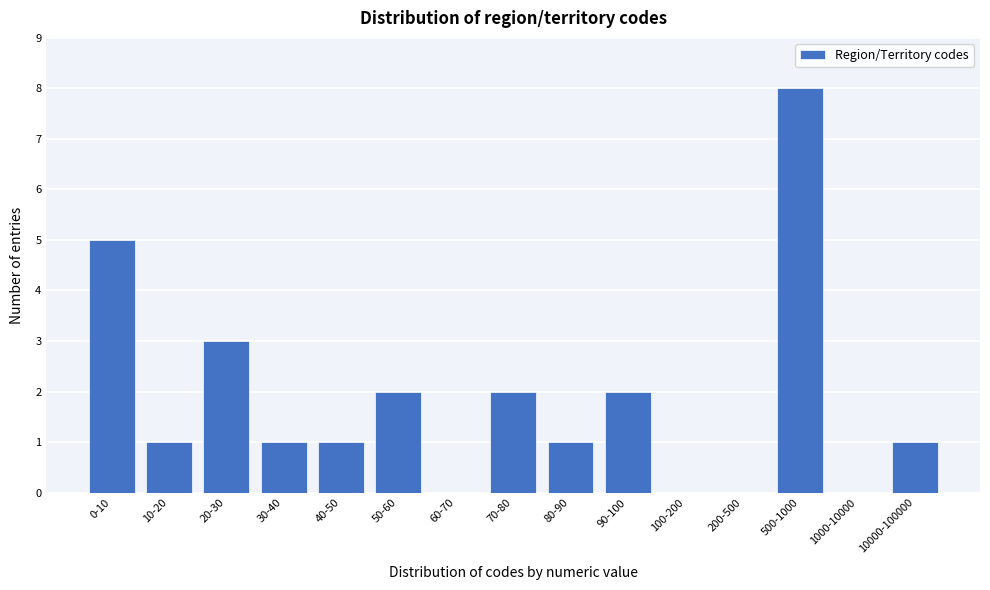

Reading left to right, transcribe all the data shown in this chart.

0-10=5	10-20=1	20-30=3	30-40=1	40-50=1	50-60=2	60-70=0	70-80=2	80-90=1	90-100=2	100-200=0	200-500=0	500-1000=8	1000-10000=0	10000-100000=1